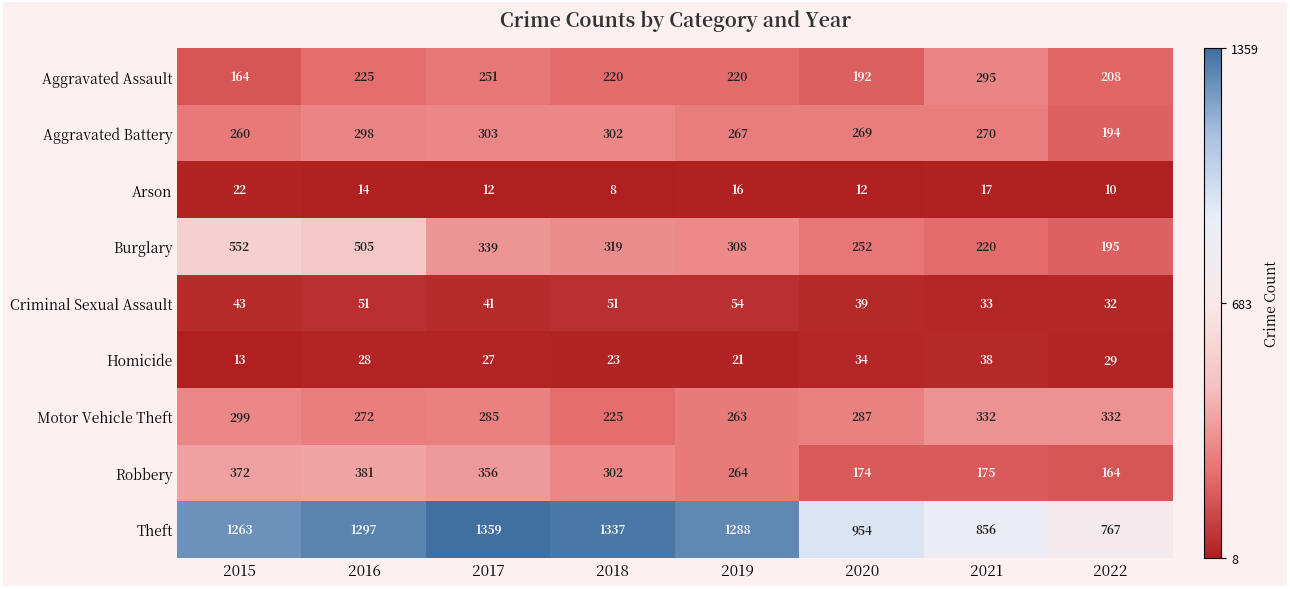

What is the difference between the highest and lowest values at 2017?

1347